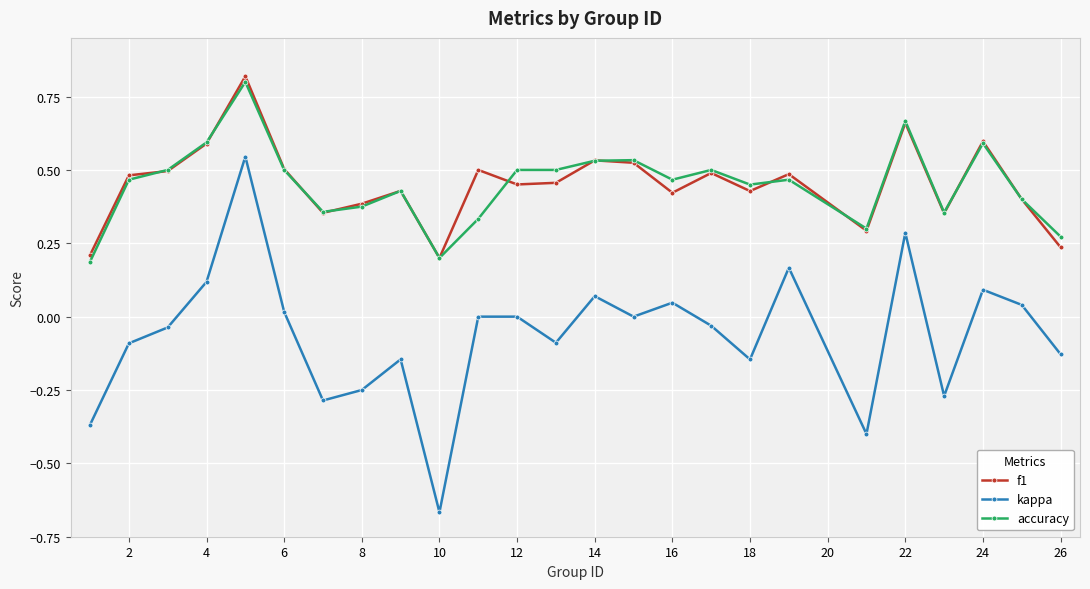

What is the difference between the maximum and minimum values in the f1 series?

0.6